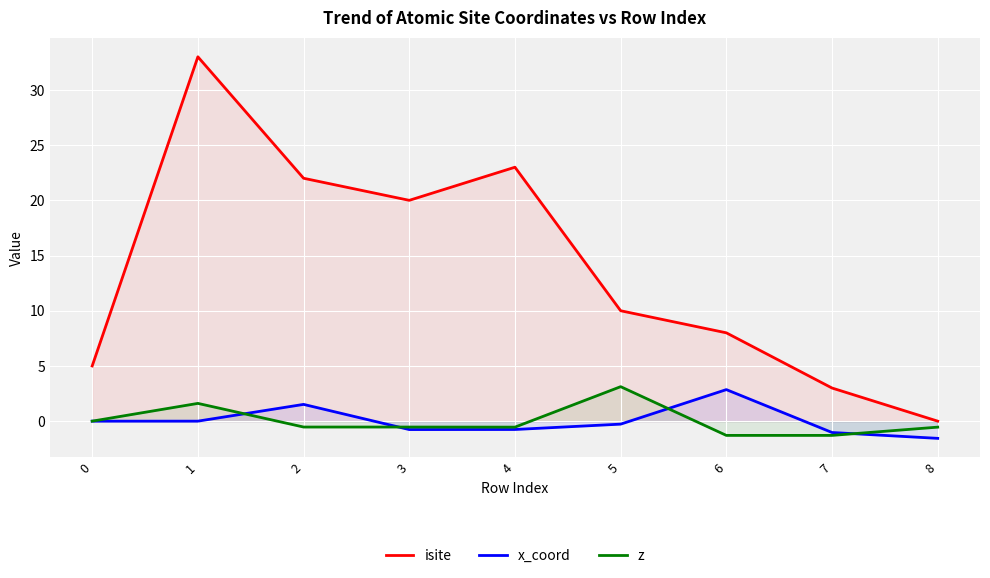

Reading left to right, transcribe all the data shown in this chart.

isite: 5.0	33.0	22.0	20.0	23.0	10.0	8.0	3.0	0.0
x_coord: 0.0	-0.0	1.5	-0.8	-0.8	-0.3	2.9	-1.0	-1.6
z: 0.0	1.6	-0.5	-0.5	-0.5	3.1	-1.3	-1.3	-0.5